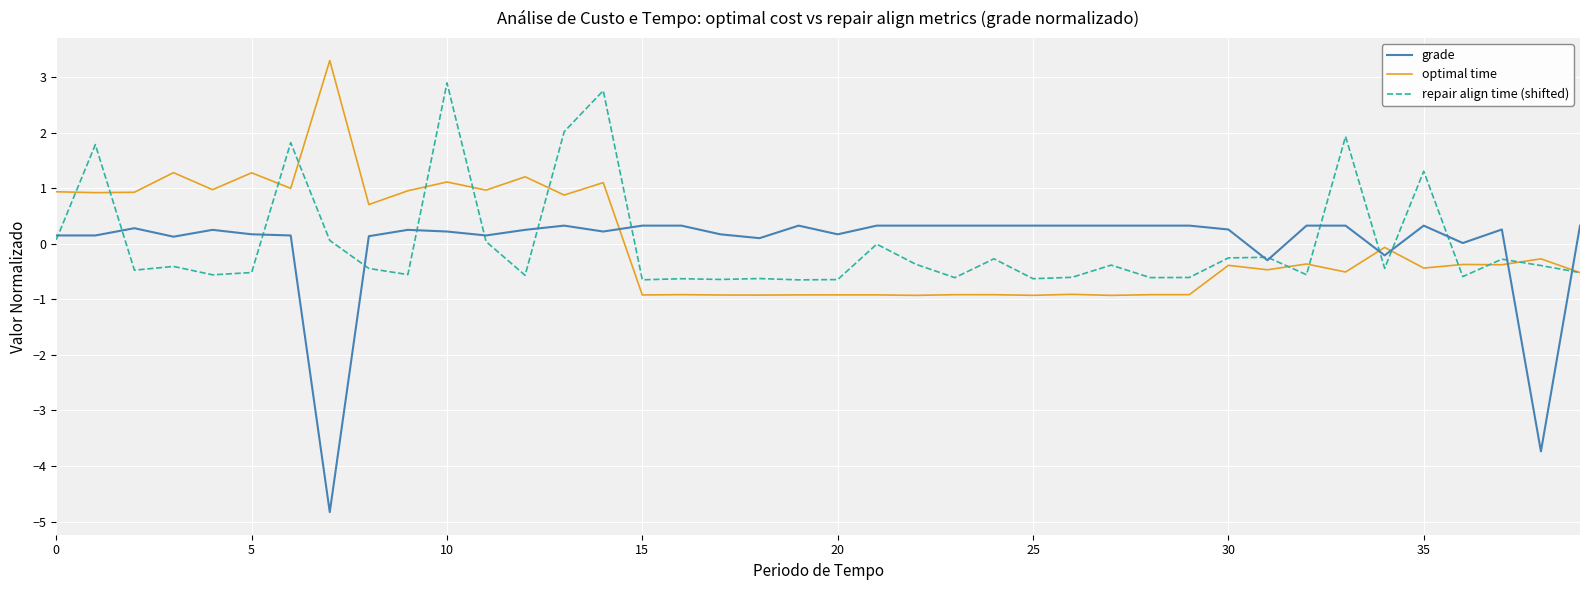

True or false: optimal time and grade cross at least once.

True